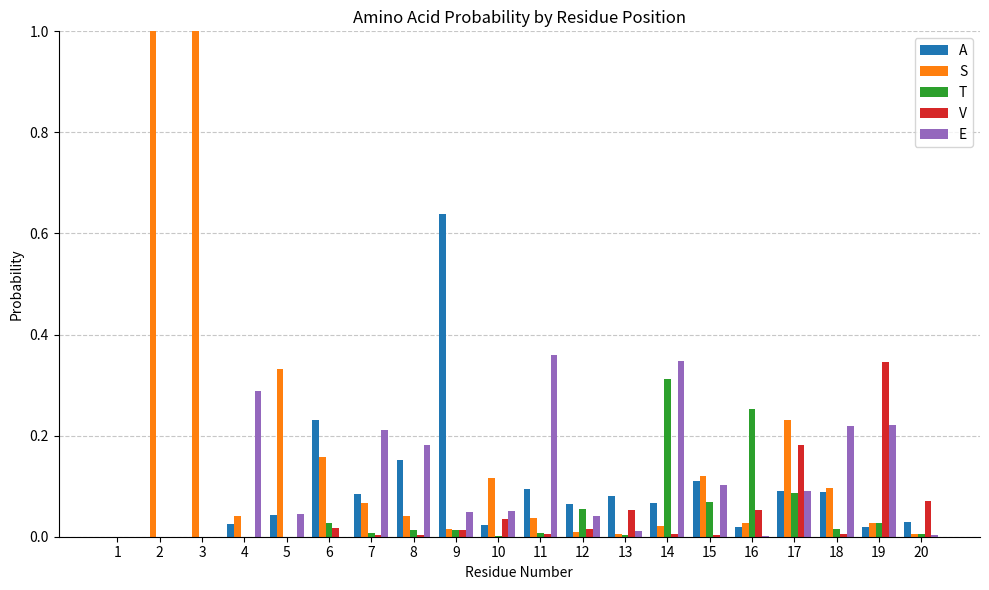

True or false: S has a value of 1.0 at 3.

True